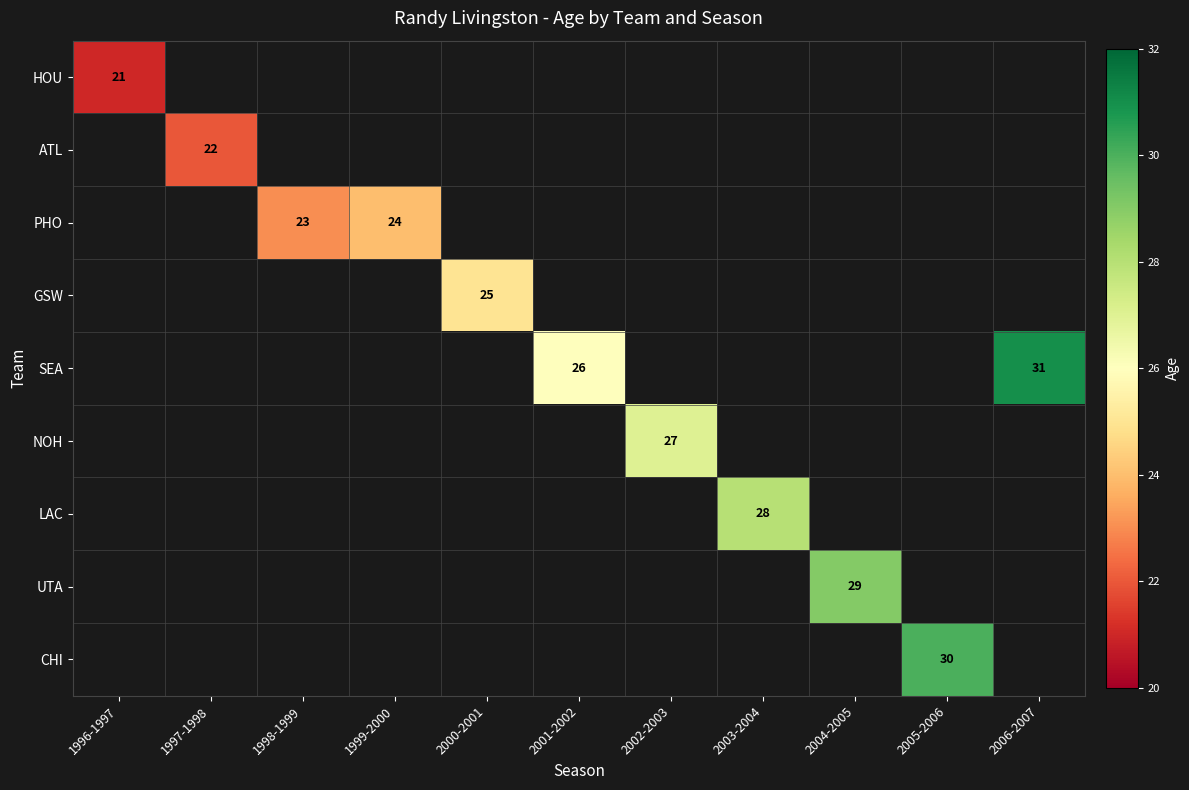

True or false: HOU has a value of 36 at 1996-1997.

False